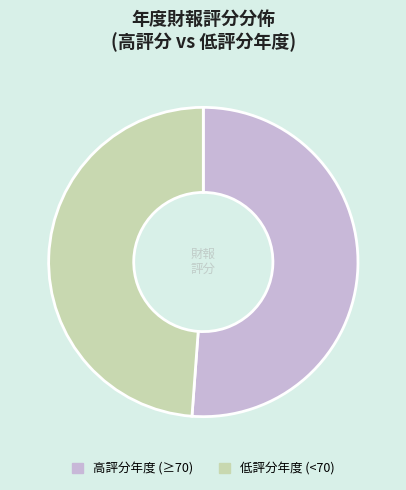

The 高評分年度 (≥70) slice represents 51% of the pie. True or false?

True